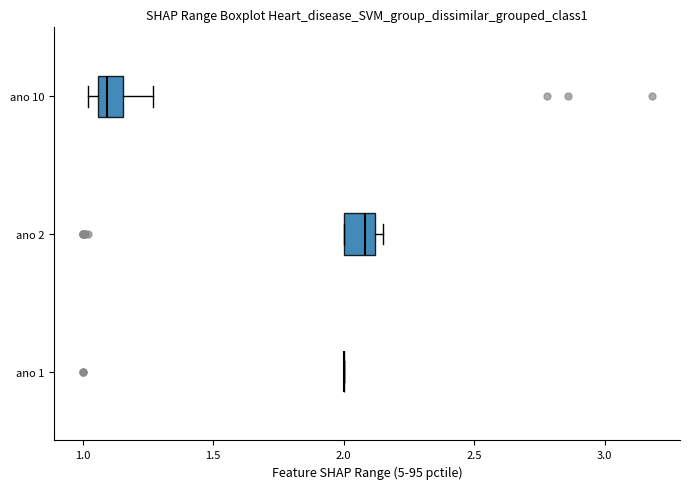

Reading bottom to top, read every box against the x-axis: the position of its median line, the range the box covers, and the ends of its whiskers. The values are not printed on the chart, so give them approximately, as read against the axis.

ano 1: box collapsed to a line at 2.00, whiskers 2.00 to 2.00
ano 2: median 2.10 (just left of the box's right edge), box 2.00 to 2.10, whiskers 2.00 to 2.15
ano 10: median 1.10, box 1.05 to 1.15, whiskers 1.00 to 1.25